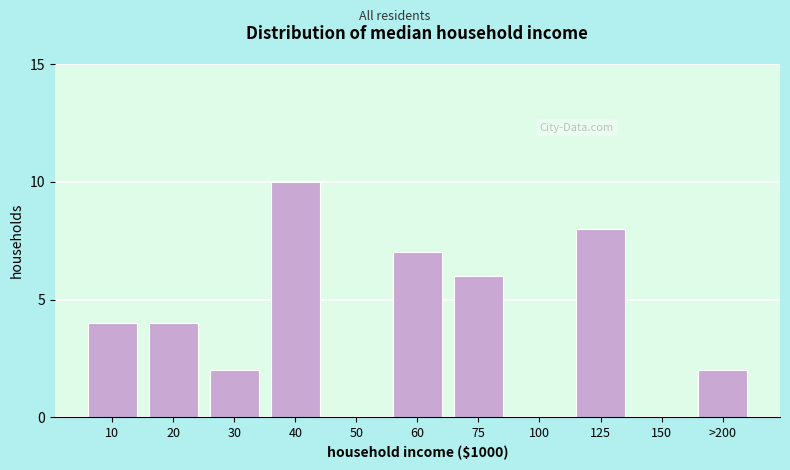

Reading left to right, transcribe all the data shown in this chart.

10=4	20=4	30=2	40=10	50=0	60=7	75=6	100=0	125=8	150=0	>200=2